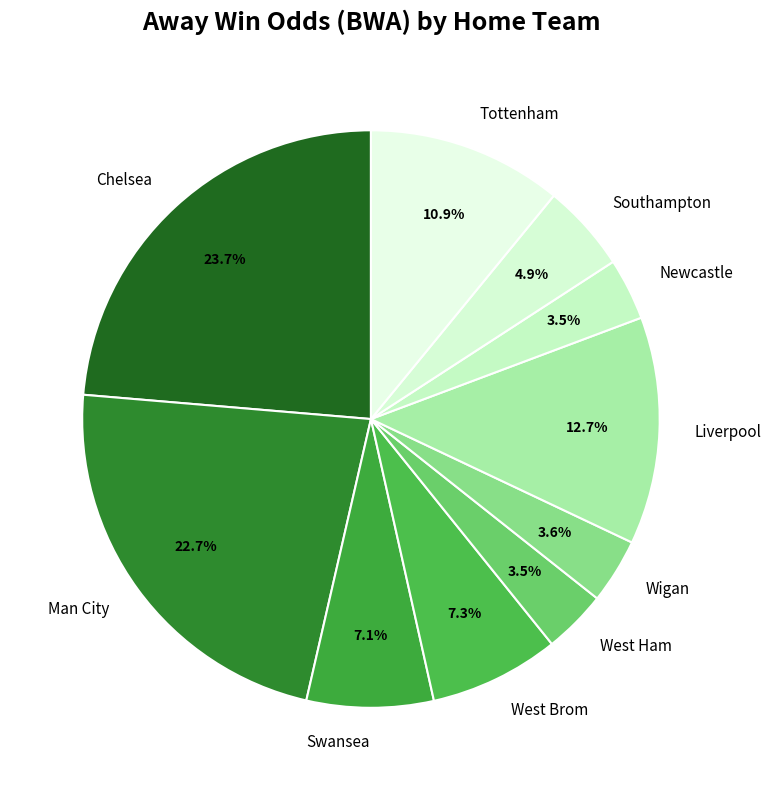

To the nearest percent, what portion does Man City represent?

23%